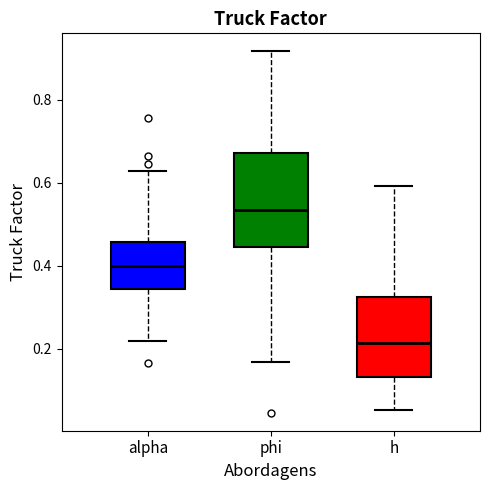

Which box's median line is the highest?

phi